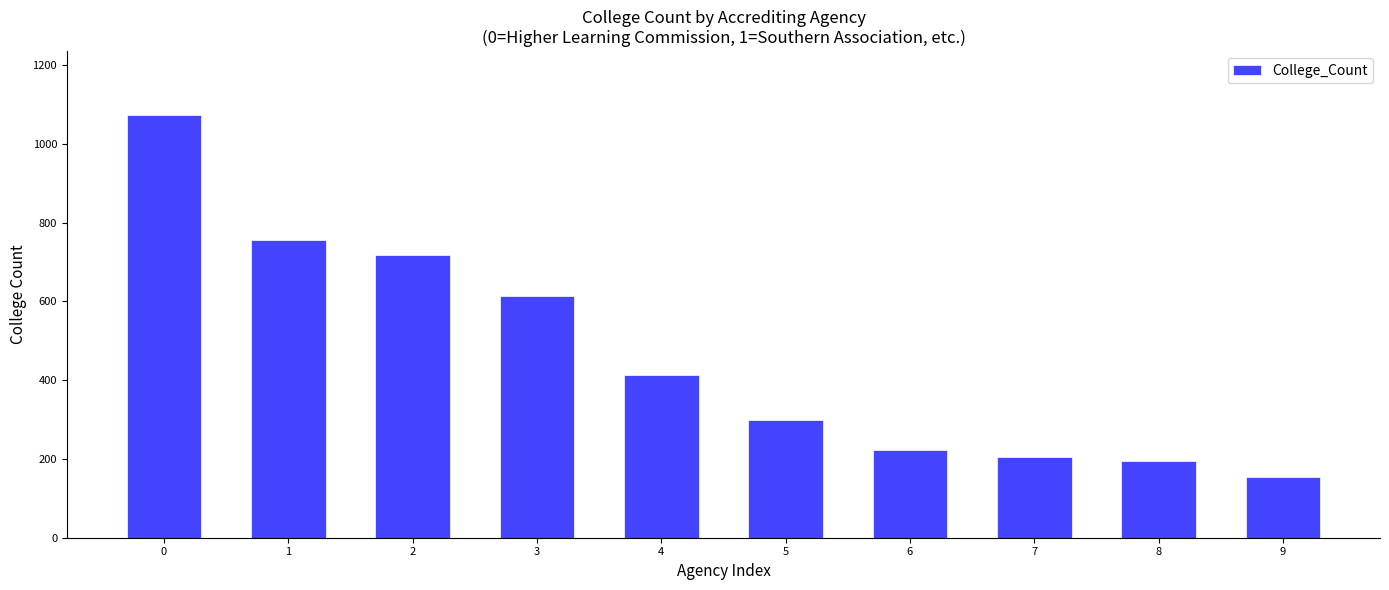

What is the ratio of the value at 2 to the value at 4?

1.7